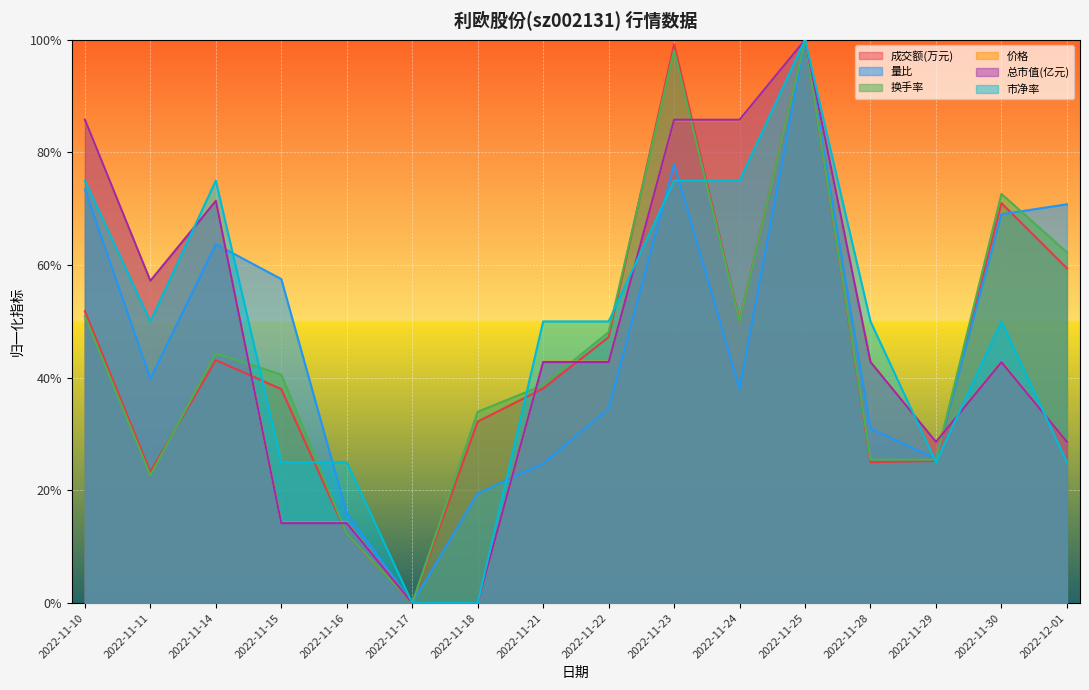

What position from the left is 2022-11-30?

15